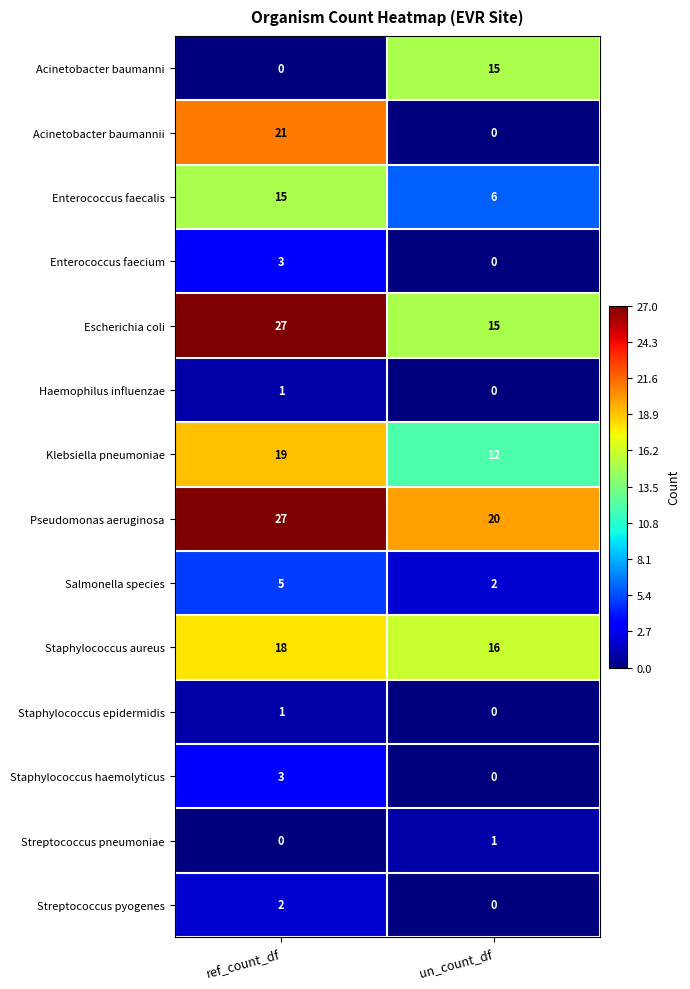

Read the Enterococcus faecalis value at un_count_df.

6